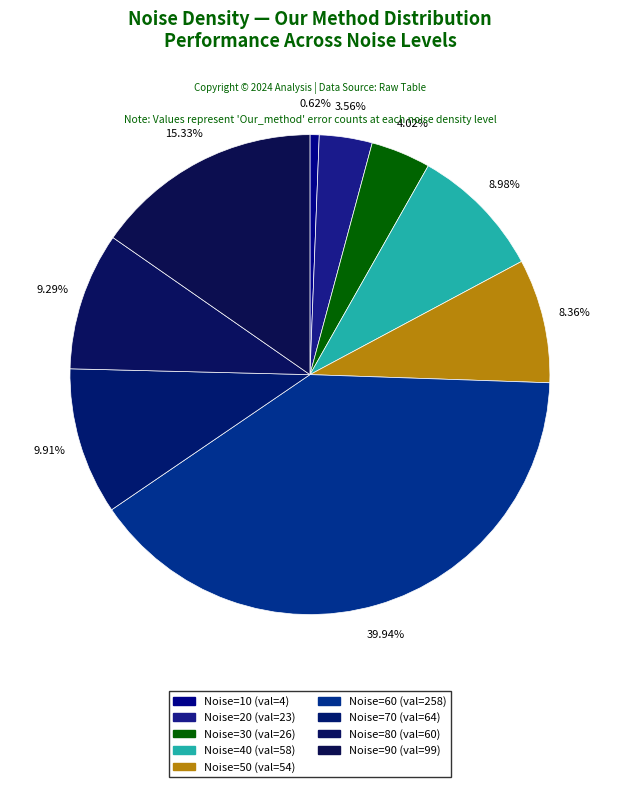

Rank the categories by value from highest to lowest.

60, 90, 70, 80, 40, 50, 30, 20, 10